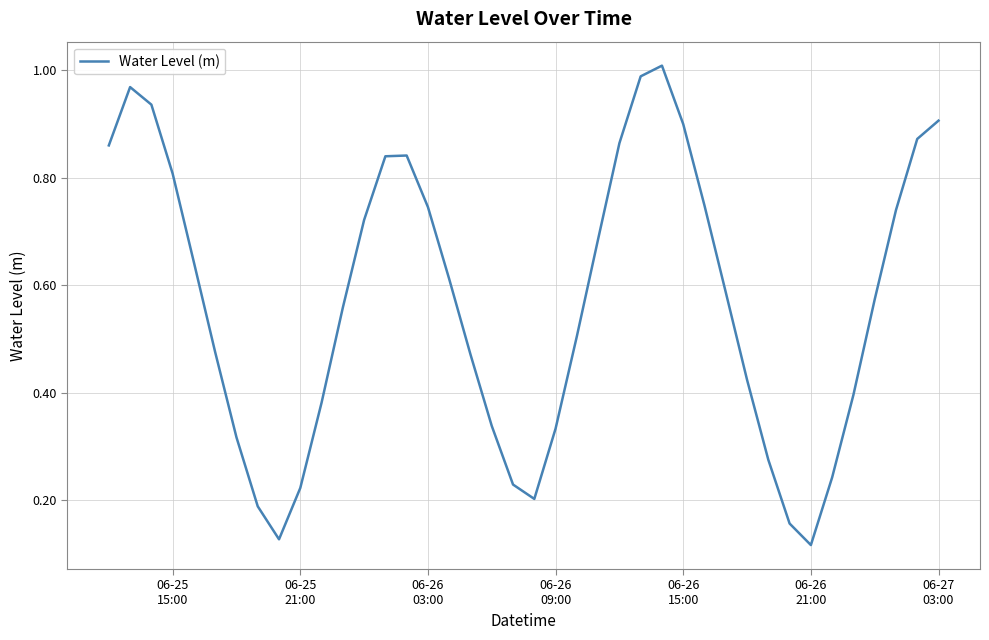

Count the number of data series in this chart.

1